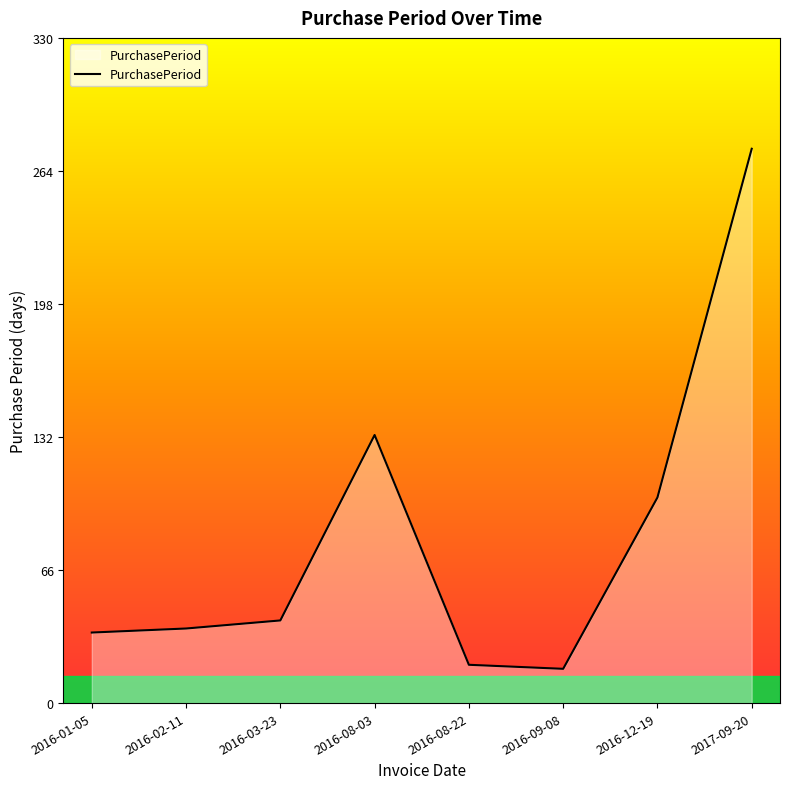

Reading left to right, extract all data points from this chart.

35	37	41	133	19	17	102	275